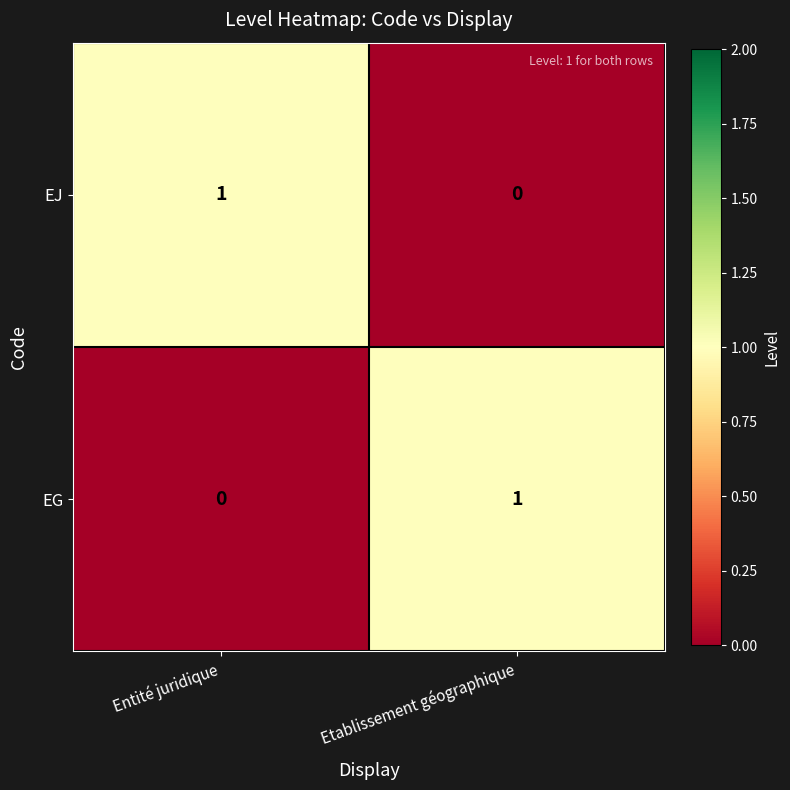

True or false: EG has a value of 1 at Etablissement géographique.

True